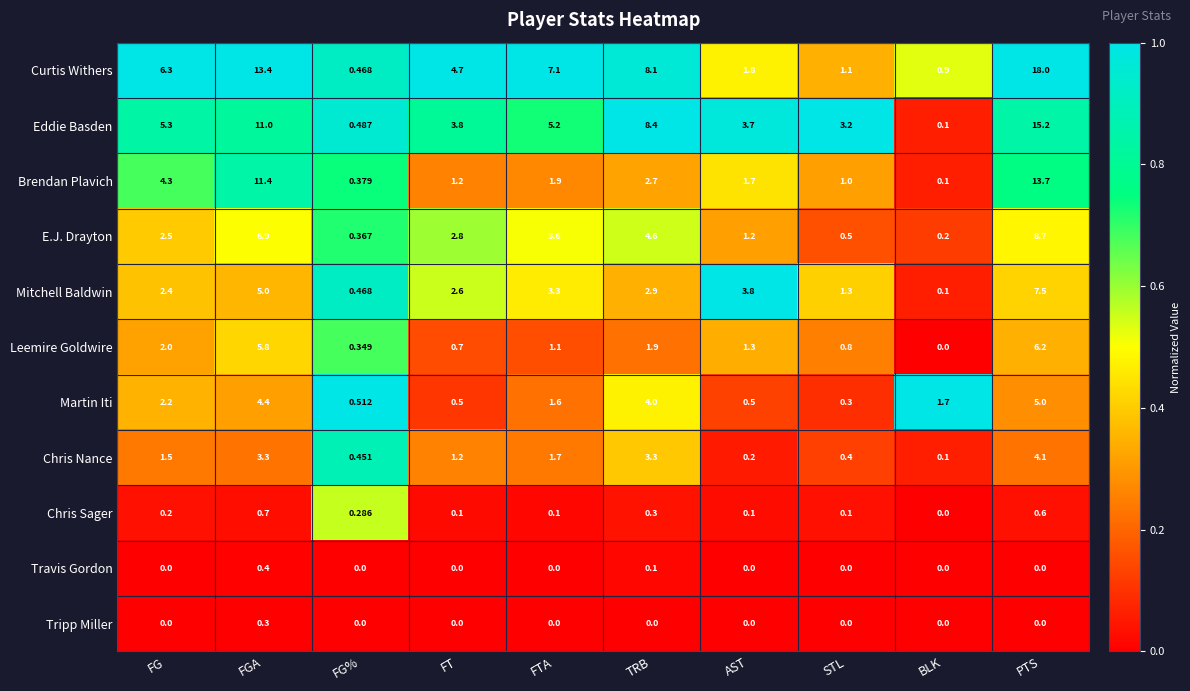

Where is Eddie Basden nearest to the value 7?

TRB